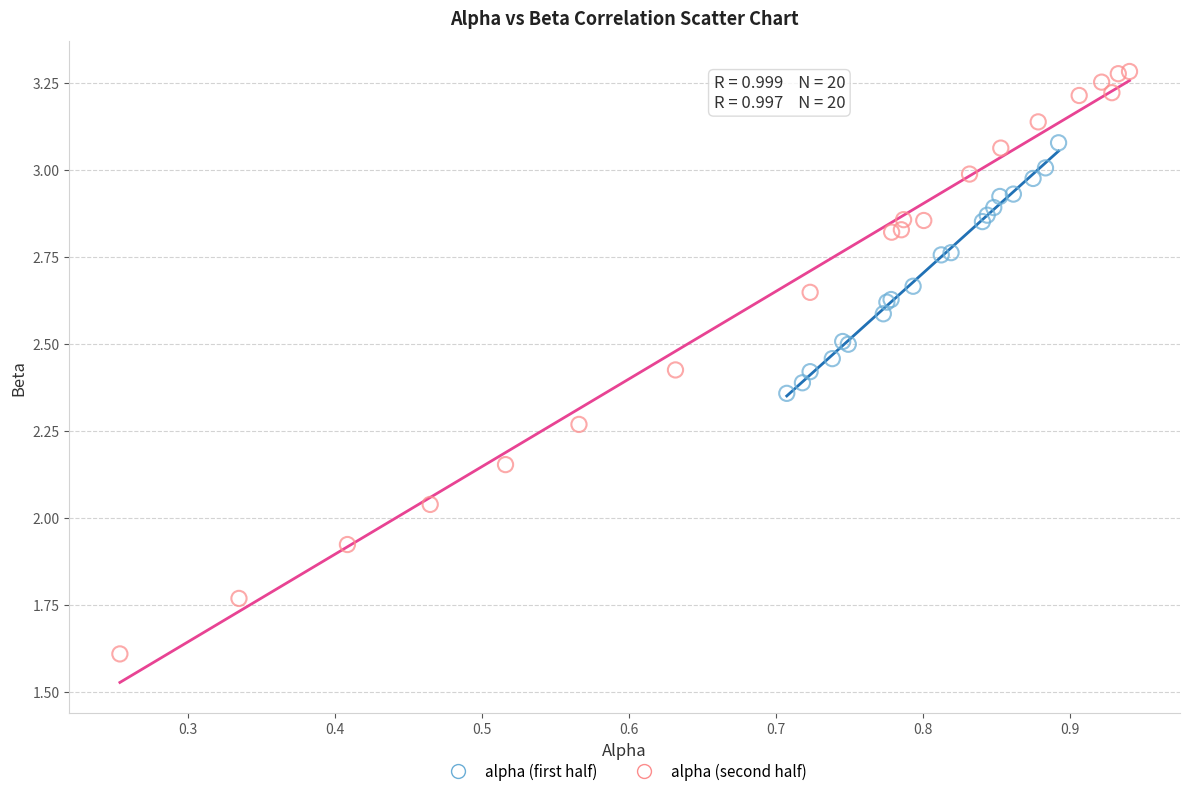

Which series contains the lowest Y value?

alpha (second half)